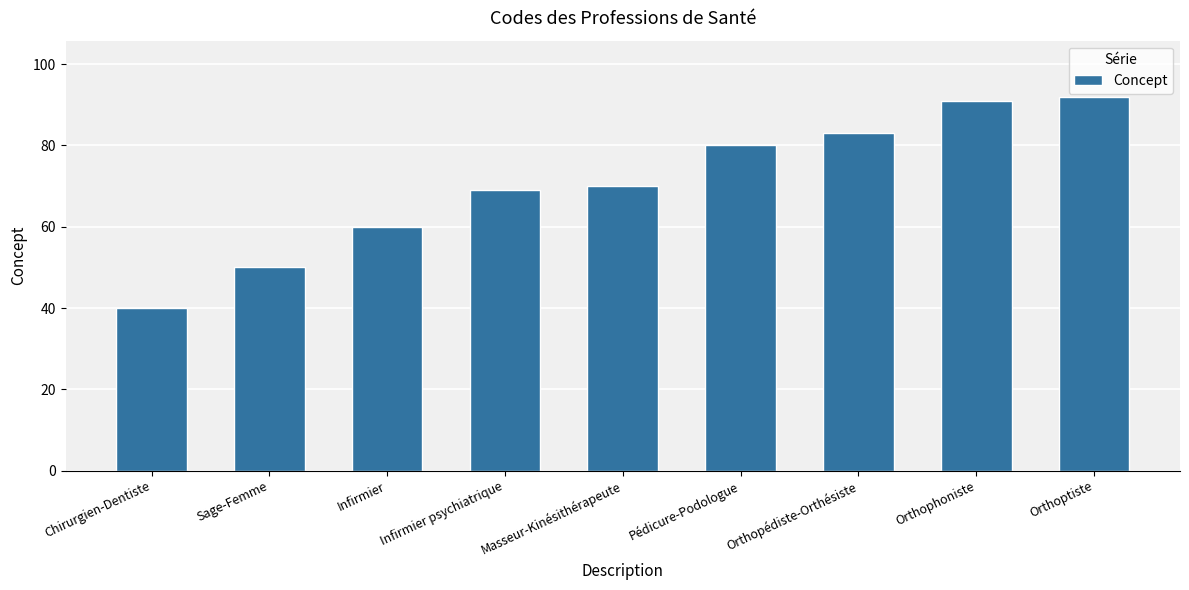

Reading left to right, list all the values displayed in this chart.

Chirurgien-Dentiste=40	Sage-Femme=50	Infirmier=60	Infirmier psychiatrique=69	Masseur-Kinésithérapeute=70	Pédicure-Podologue=80	Orthopédiste-Orthésiste=83	Orthophoniste=91	Orthoptiste=92